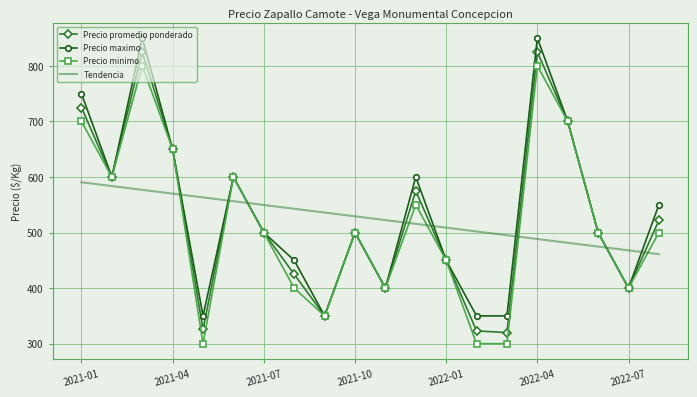

After their last crossing, which series has the higher values: Tendencia or Precio minimo?

Precio minimo